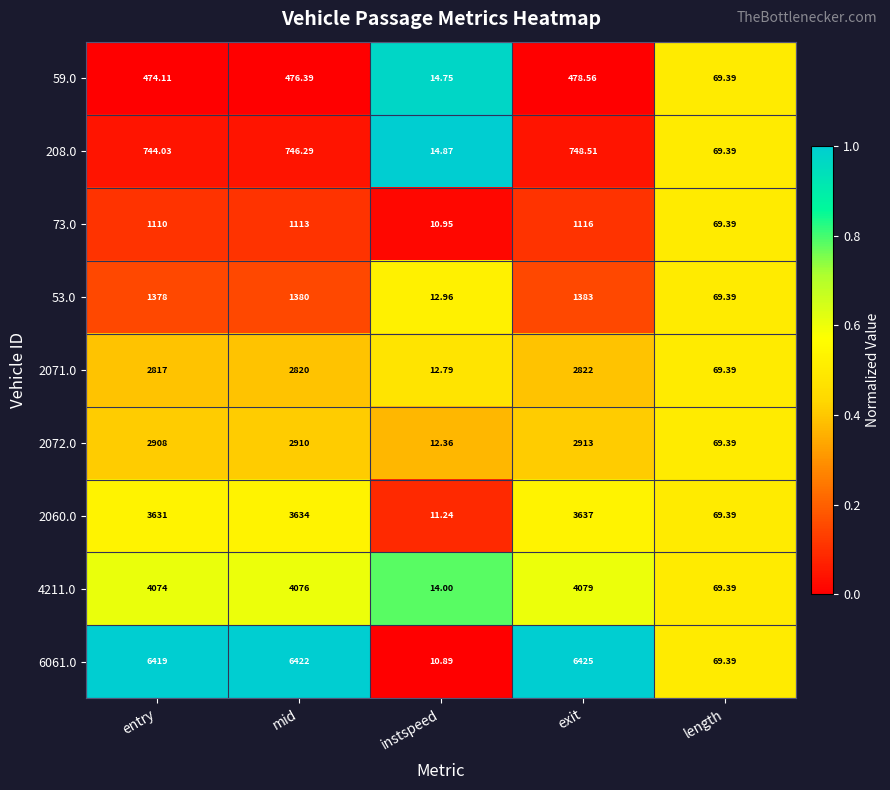

How many distinct data groups are displayed?

9